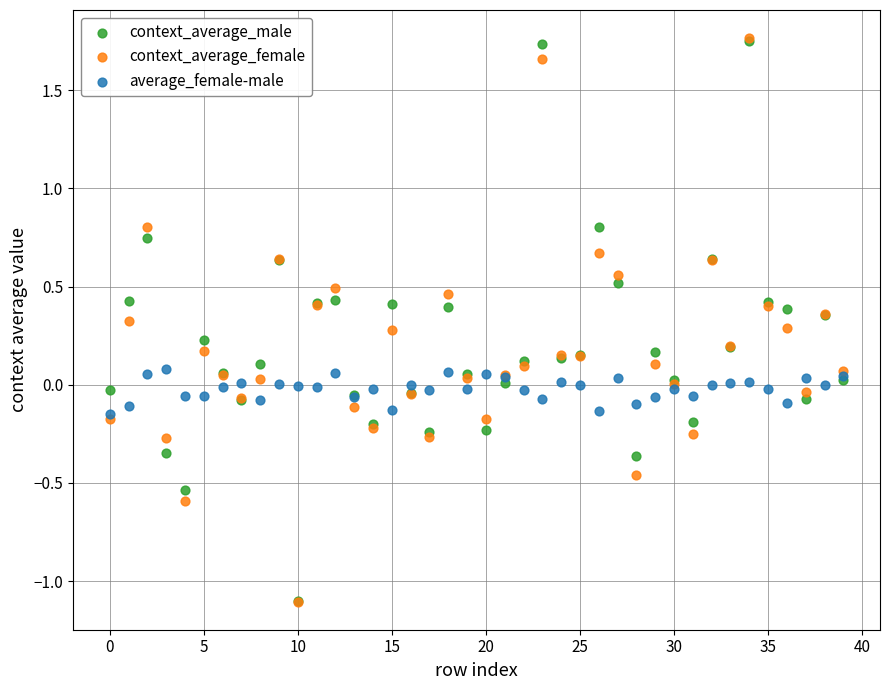

What are all the series names shown in the legend?

context_average_male, context_average_female, average_female-male